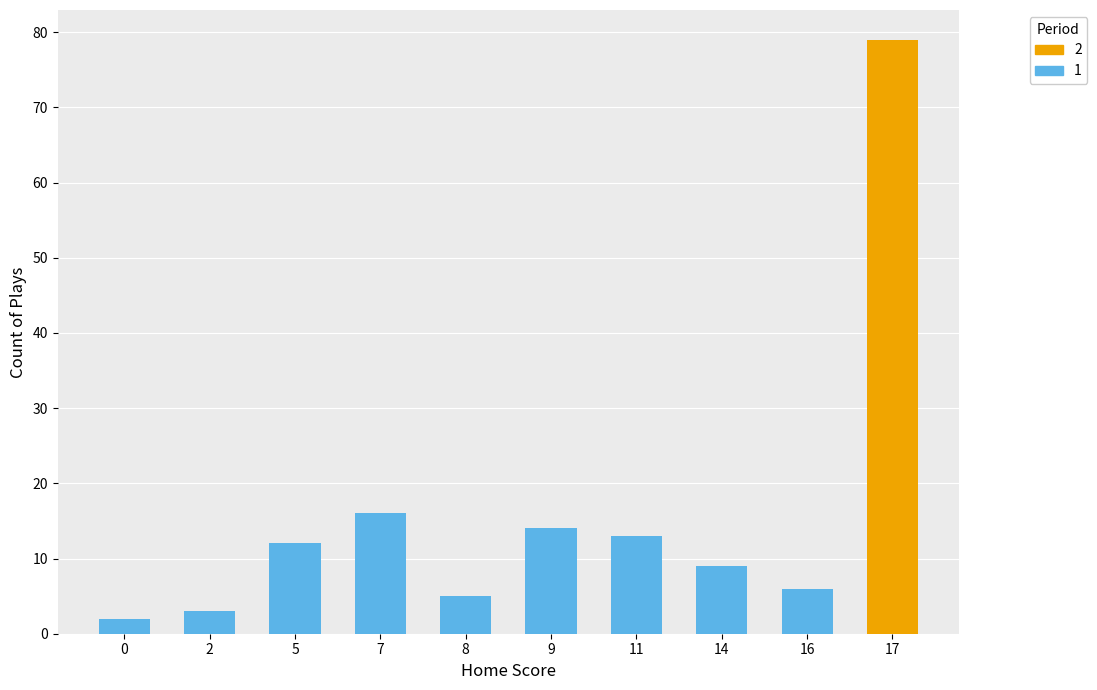

What is the sum of all 1 values?

80